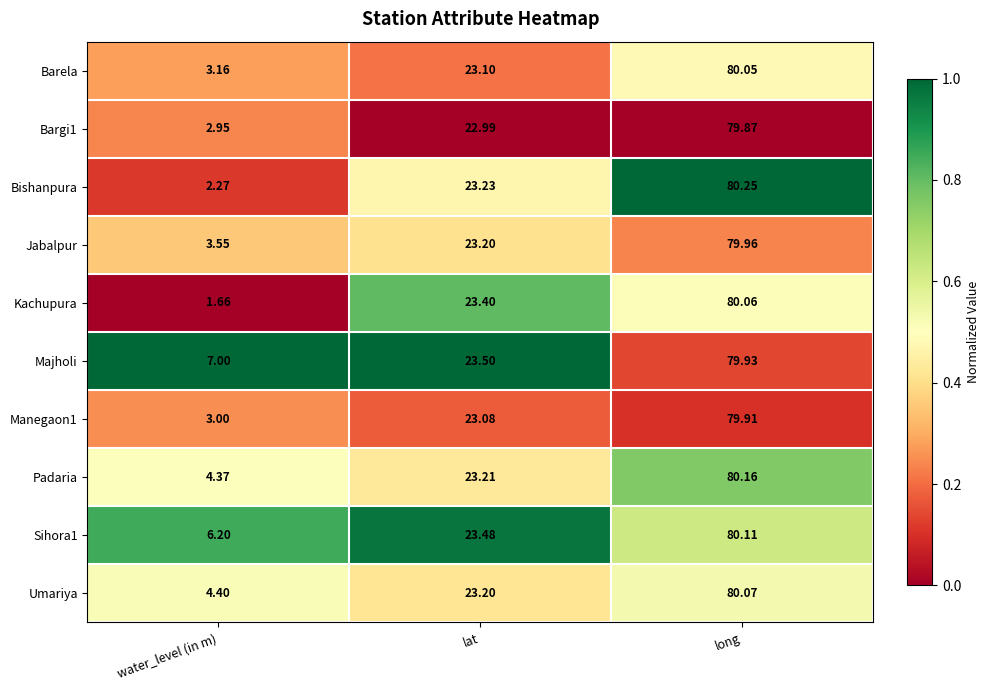

How many values in the Barela series are below 23?

1